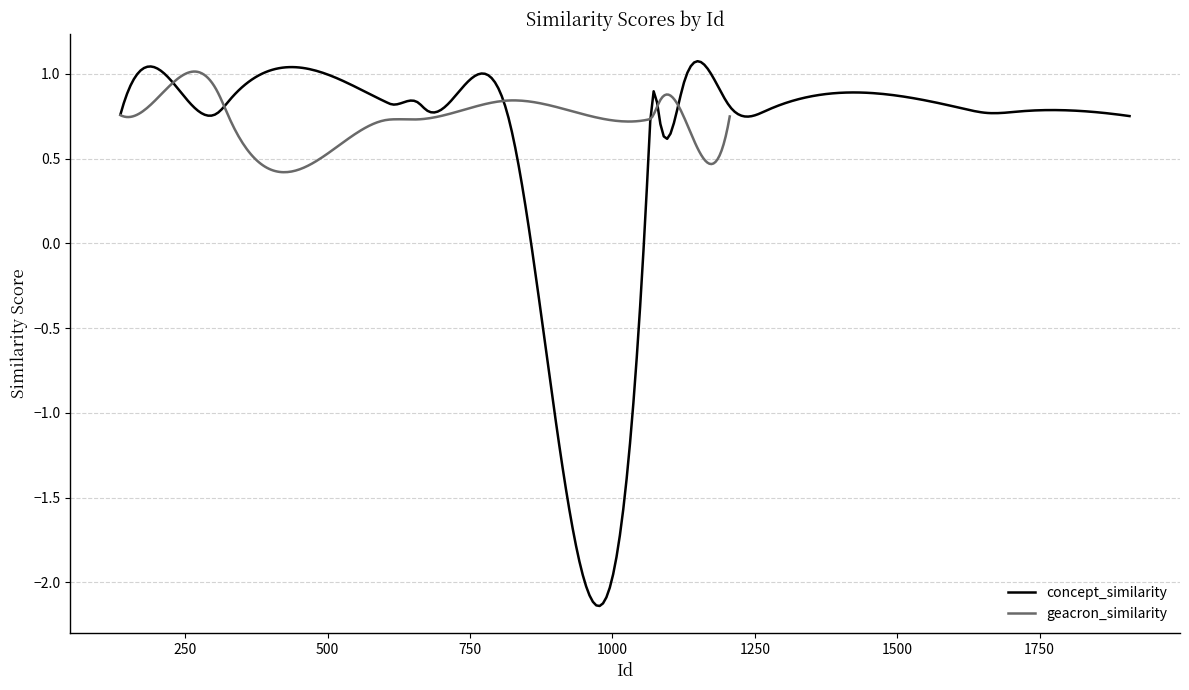

List the series in order of their peak value, lowest first.

geacron_similarity, concept_similarity